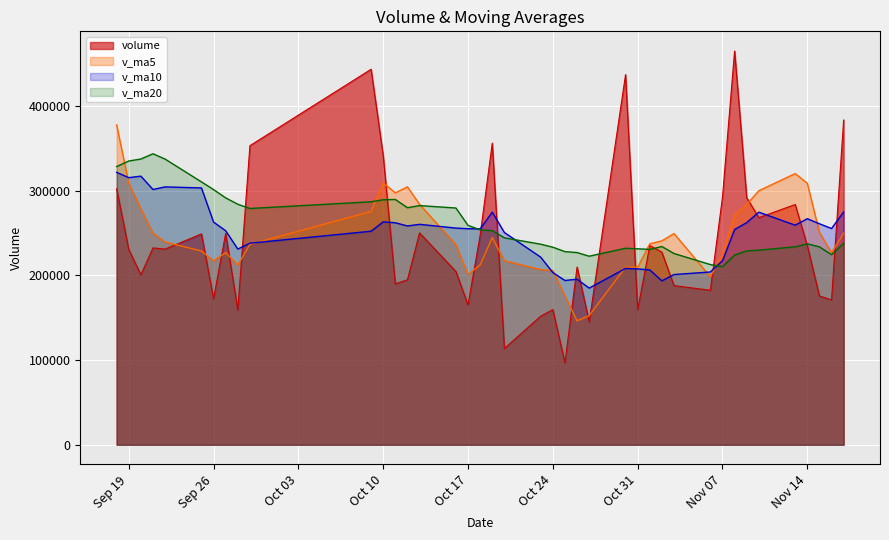

What is the average value of the v_ma10 series?

249686.4